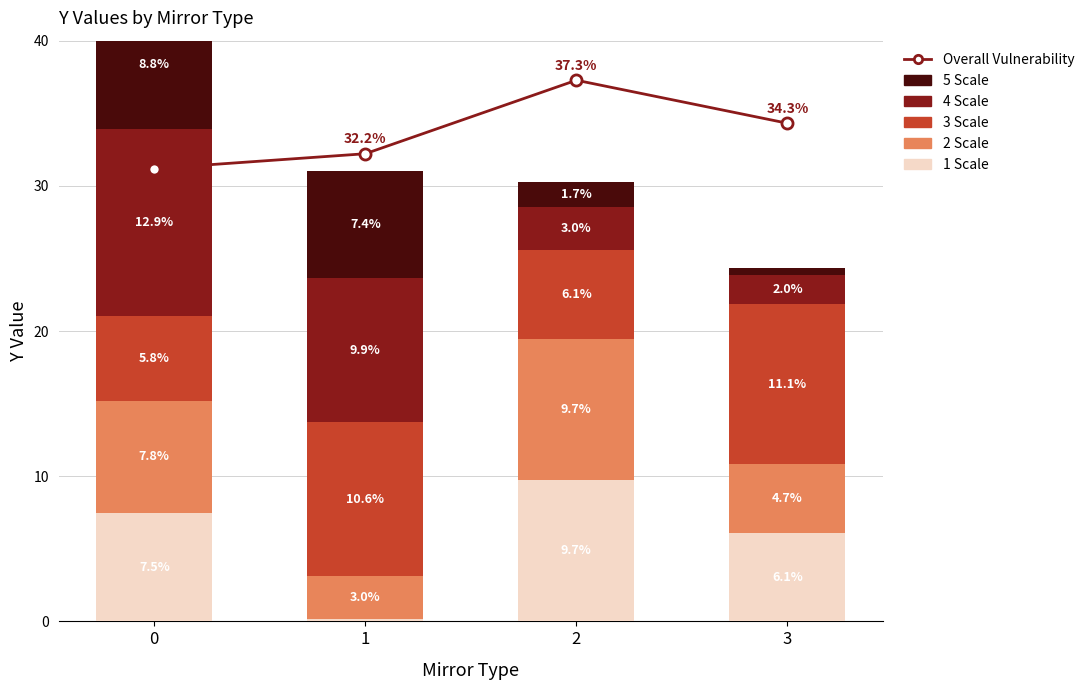

Which series has the widest spread of values?

4 Scale